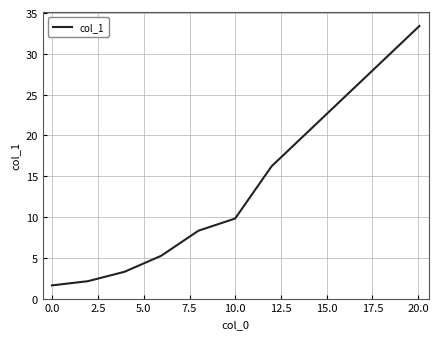

Does the chart display data point markers on the line(s)?

No